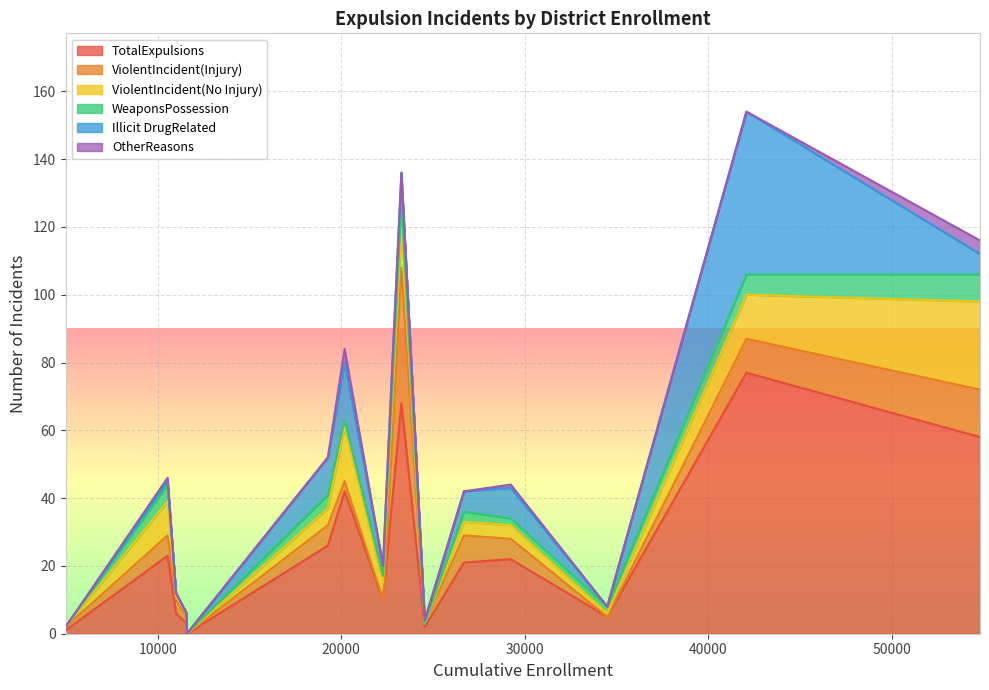

What is the highest value of the TotalExpulsions series?

77